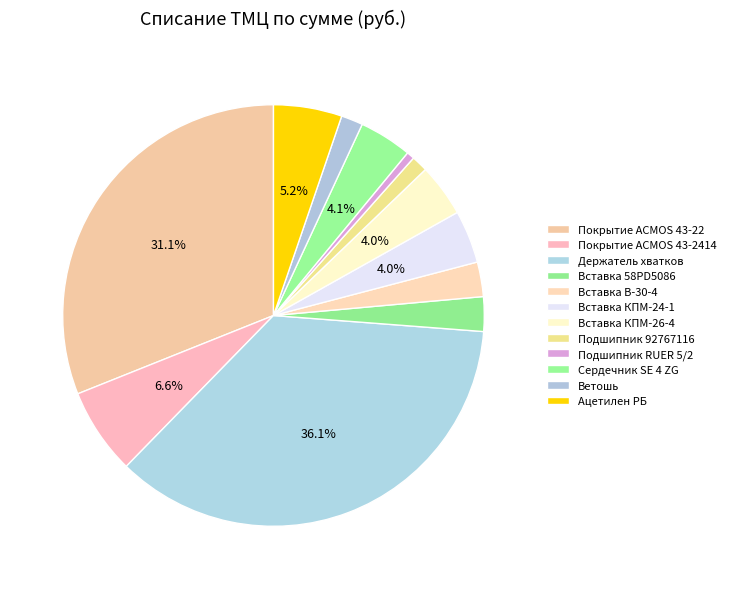

What percentage is the Вставка КПМ-26-4 slice, to the nearest percent?

4%